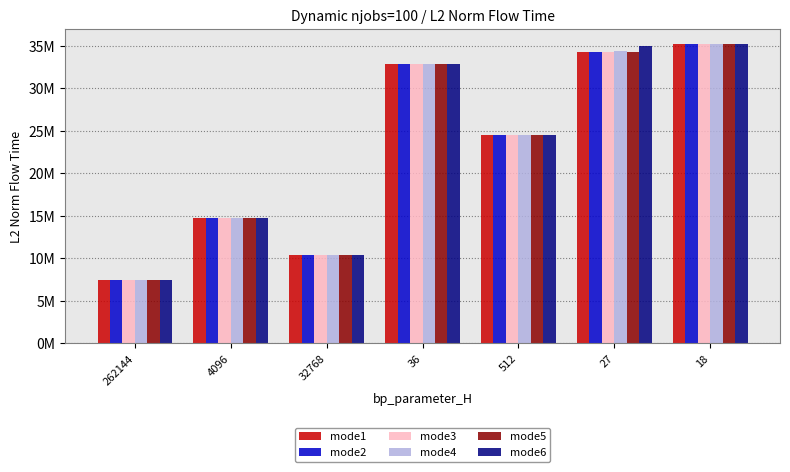

Is the value of mode4 at 262144 greater than the value of mode2 at 27?

No